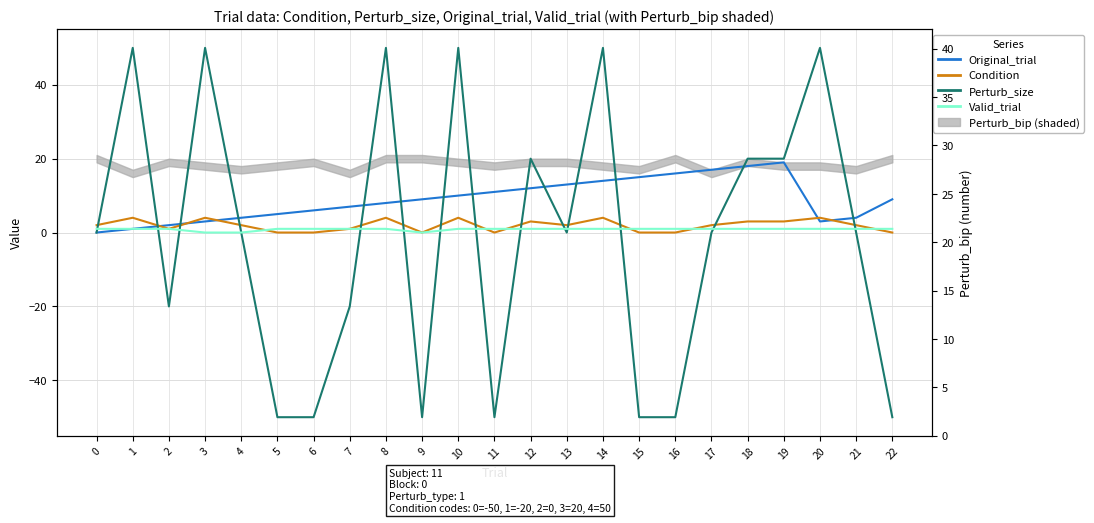

Reading right to left, what are all the values shown in this chart?

Original_trial: 22=9	21=4	20=3	19=19	18=18	17=17	16=16	15=15	14=14	13=13	12=12	11=11	10=10	9=9	8=8	7=7	6=6	5=5	4=4	3=3	2=2	1=1	0=0
Condition: 22=0	21=2	20=4	19=3	18=3	17=2	16=0	15=0	14=4	13=2	12=3	11=0	10=4	9=0	8=4	7=1	6=0	5=0	4=2	3=4	2=1	1=4	0=2
Perturb_size: 22=-50	21=0	20=50	19=20	18=20	17=0	16=-50	15=-50	14=50	13=0	12=20	11=-50	10=50	9=-50	8=50	7=-20	6=-50	5=-50	4=0	3=50	2=-20	1=50	0=0
Valid_trial: 22=1	21=1	20=1	19=1	18=1	17=1	16=1	15=1	14=1	13=1	12=1	11=1	10=1	9=0	8=1	7=1	6=1	5=1	4=0	3=0	2=1	1=1	0=1